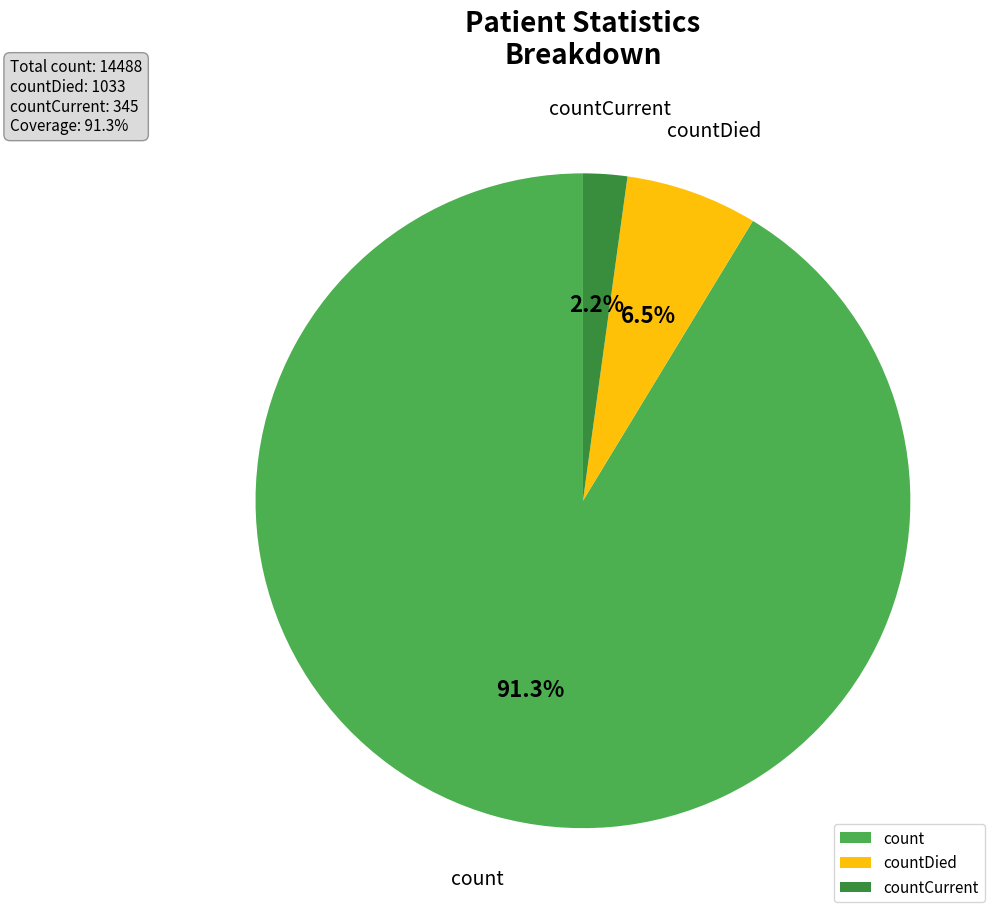

What is the smallest slice in the pie chart?

countCurrent